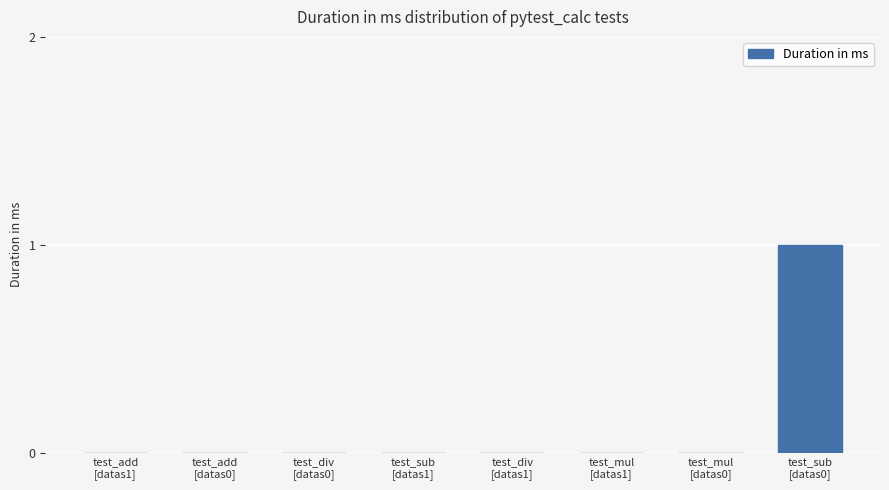

Count the number of data series in this chart.

1